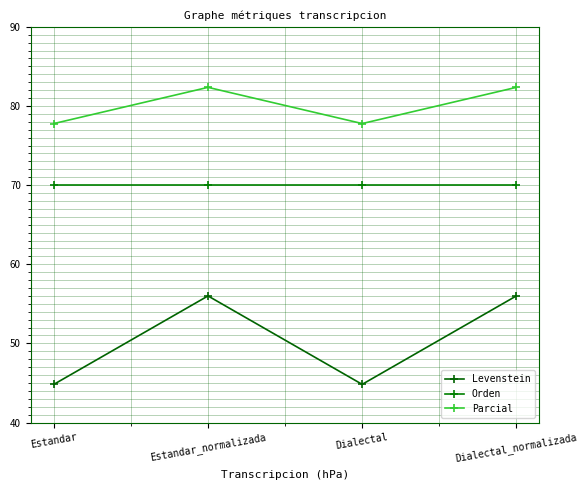

What is the label of the 3rd point from the left?

Dialectal